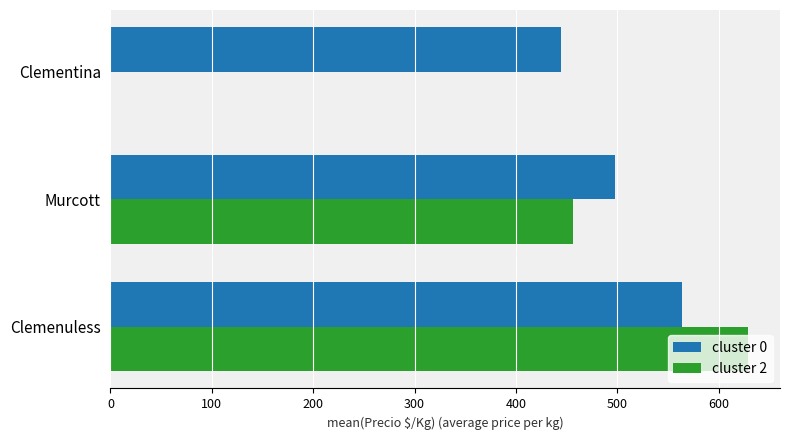

What is the sum of all cluster 0 values?

1506.0